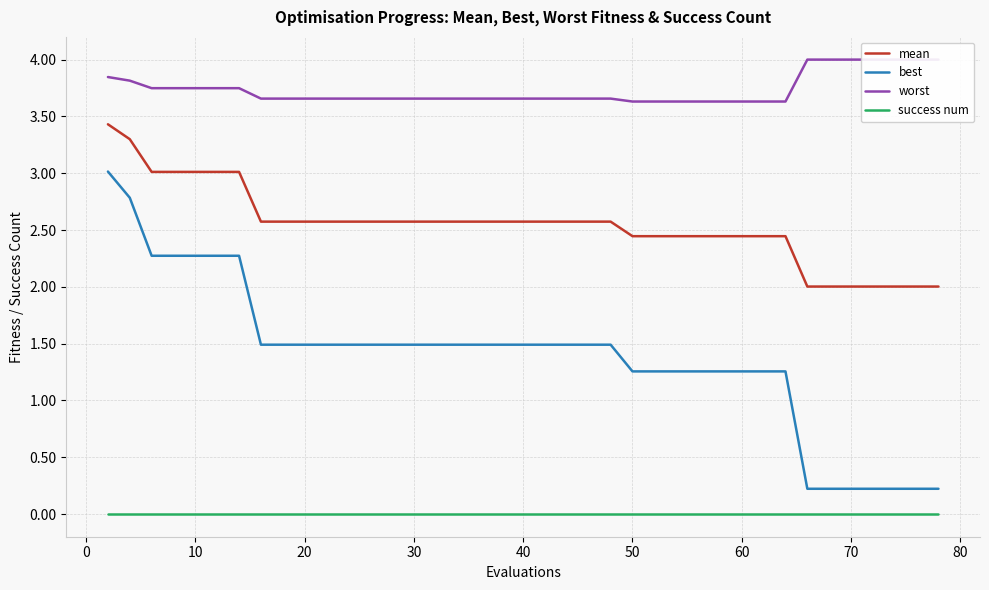

What are all the series names shown in the legend?

mean, best, worst, success num